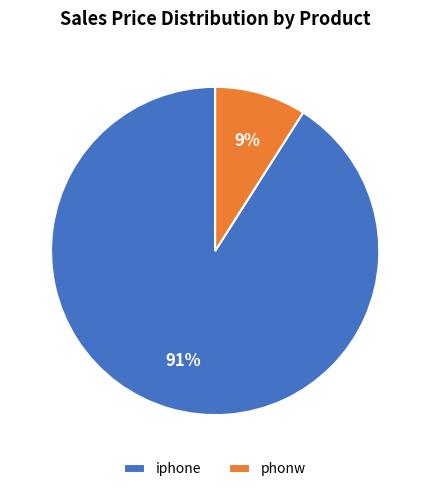

Approximately how many times larger is the value at iphone compared to phonw?

10.1